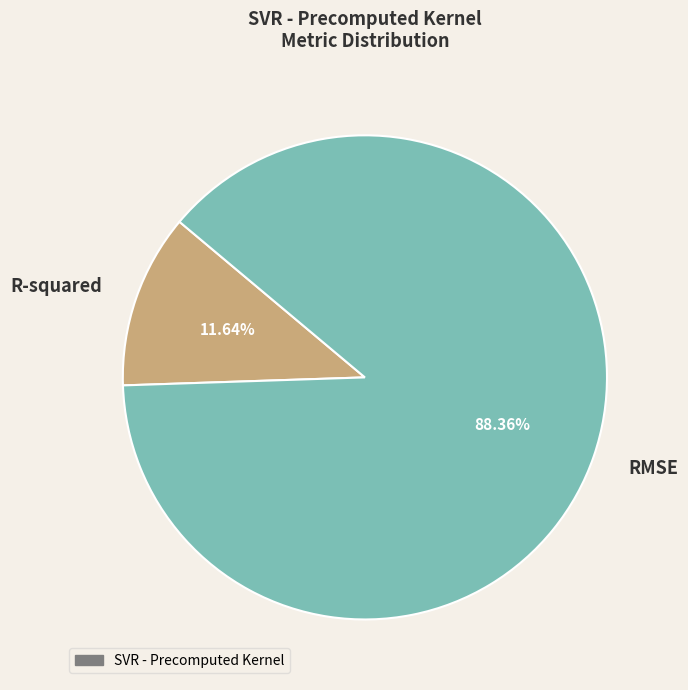

What percentage is NOT represented by R-squared?

88.4%